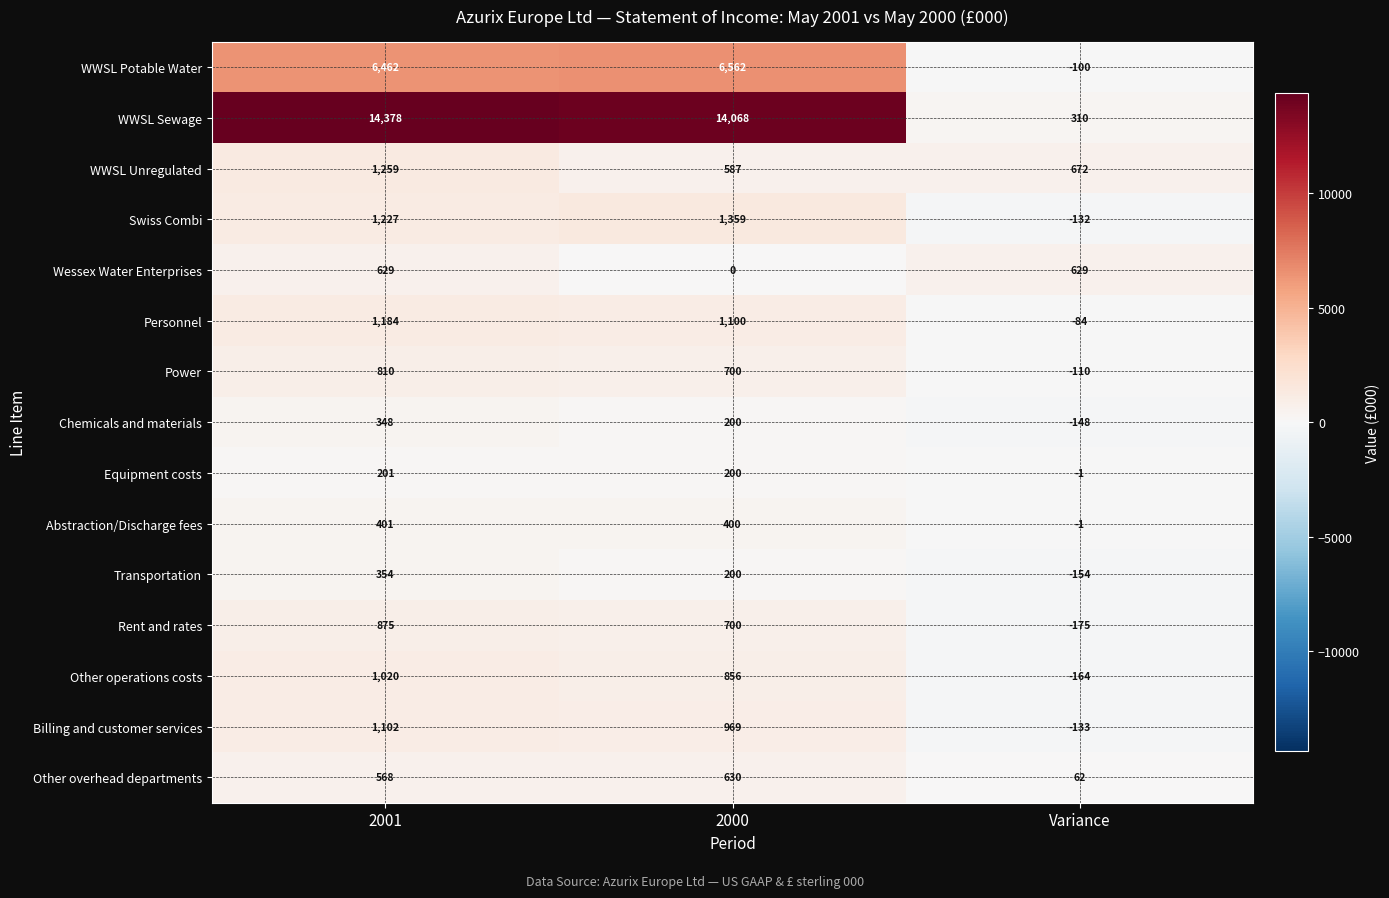

Is it true that Equipment costs equals 201 at 2001?

True